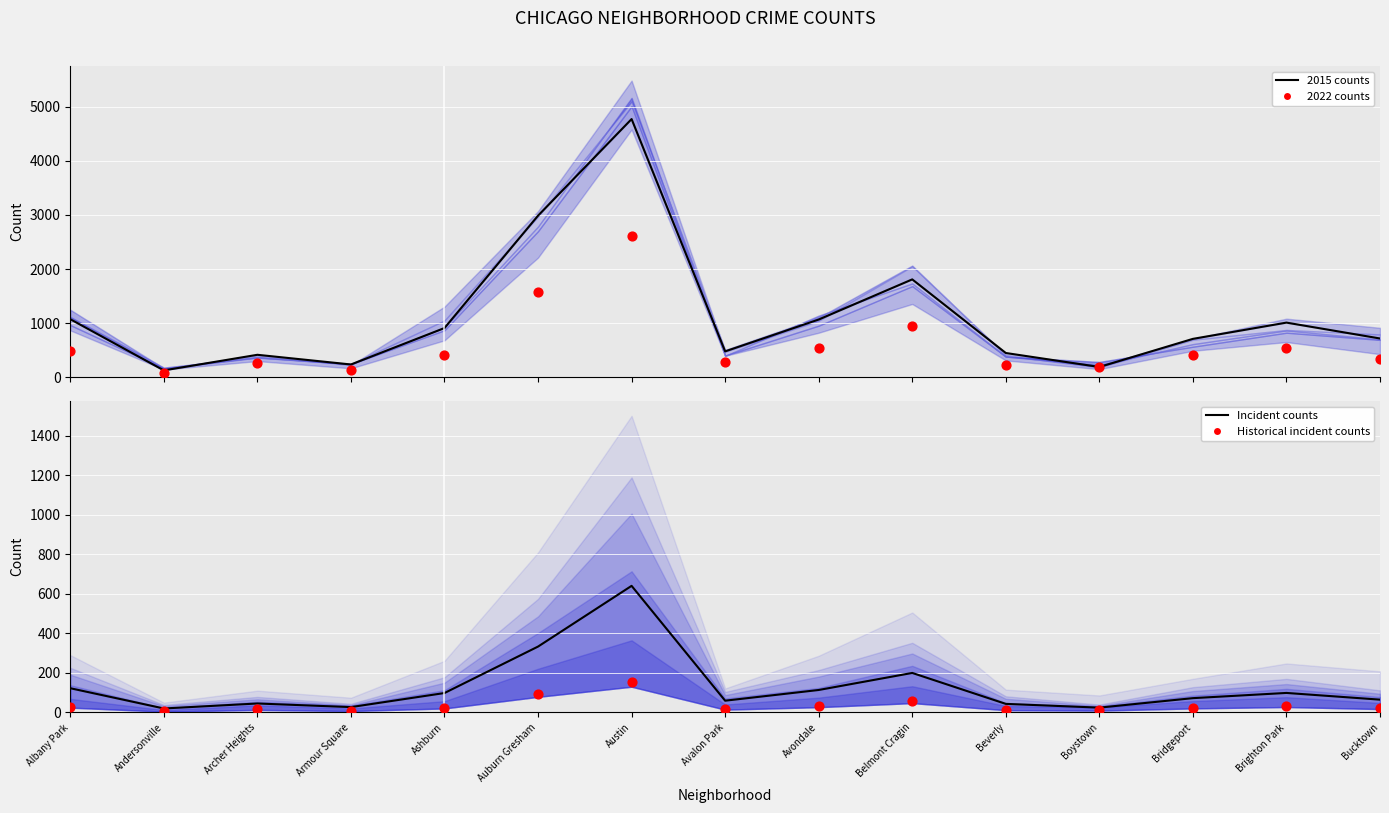

Which series has the largest total across all categories?

2015 counts